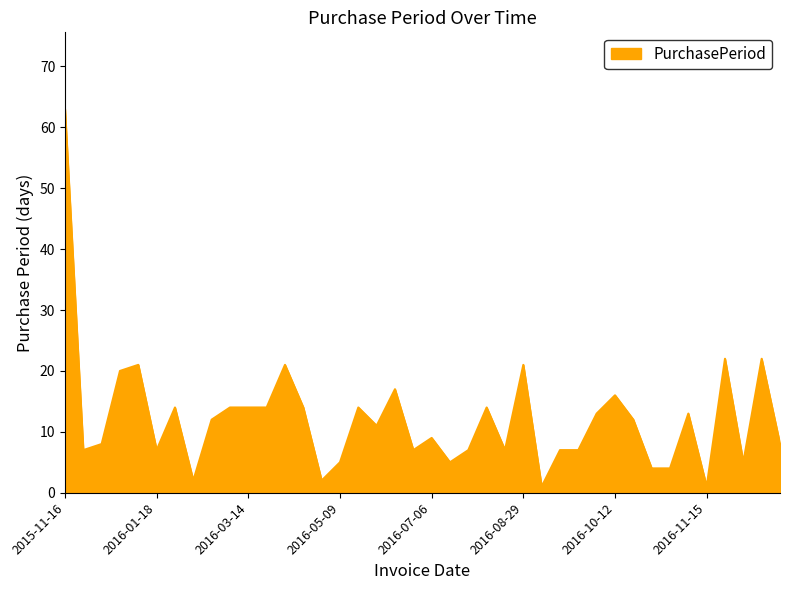

What is the sum of all values?

485